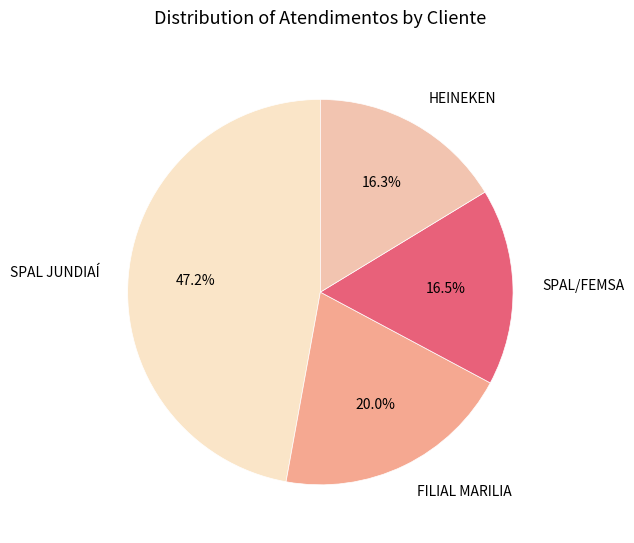

Is it true that FILIAL MARILIA is 20% of the pie?

True